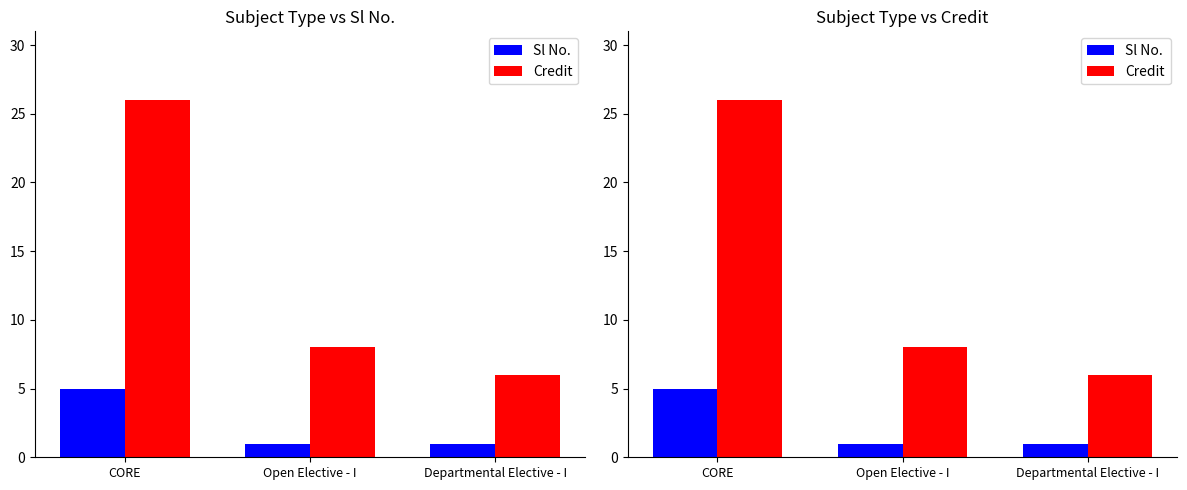

What is the spread (max minus min) of values at Departmental Elective - I?

5